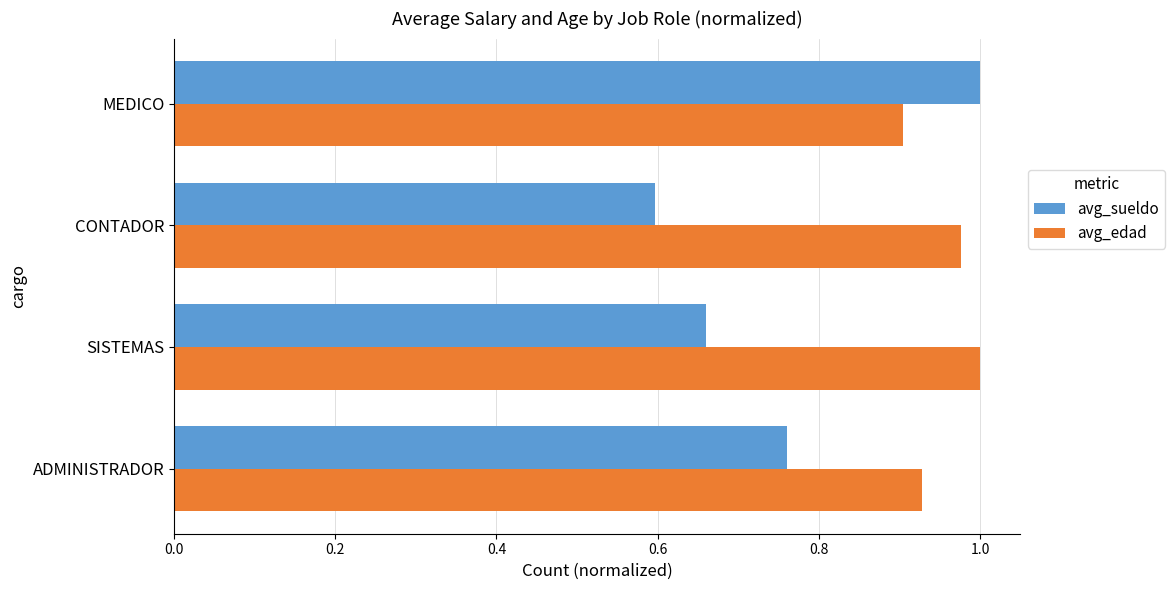

Which series has the largest total across all categories?

avg_edad